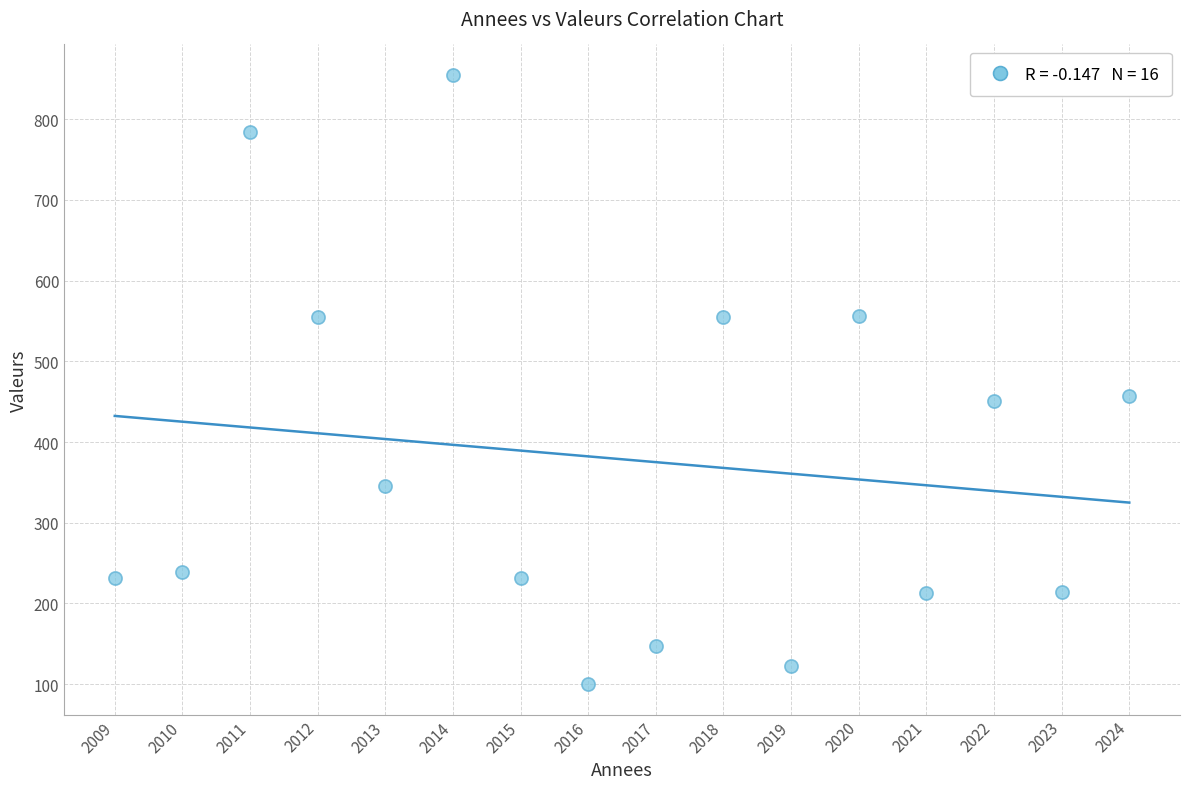

What is the range of X values (max minus min)?

15